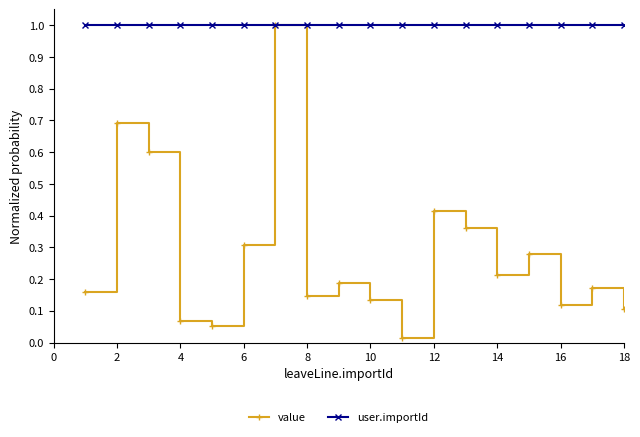

At how many categories does at least one series exceed 0?

18